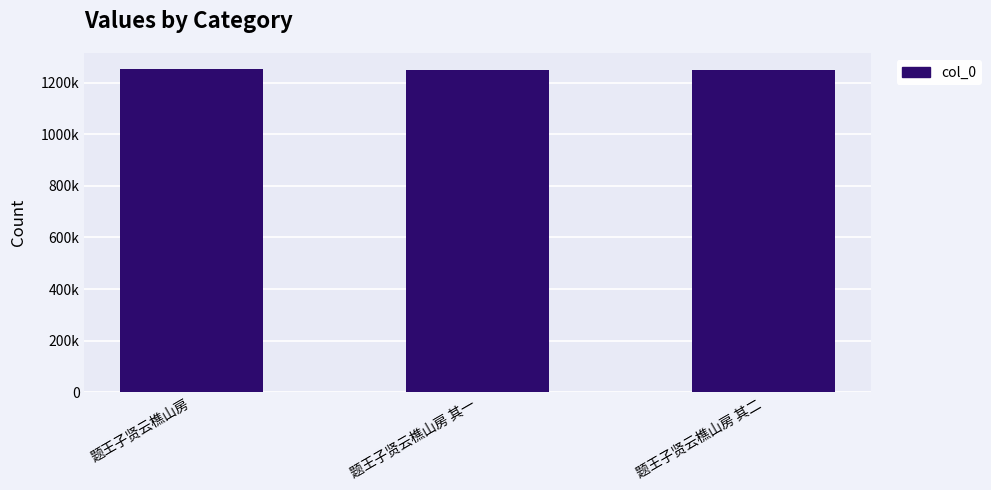

Does the chart contain any negative values?

No